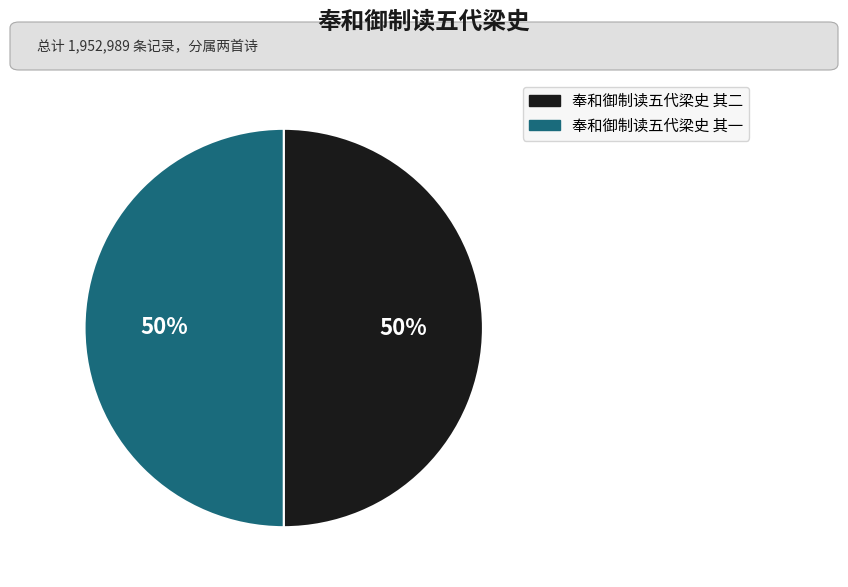

The 奉和御制读五代梁史 其二 slice represents 60% of the pie. True or false?

False